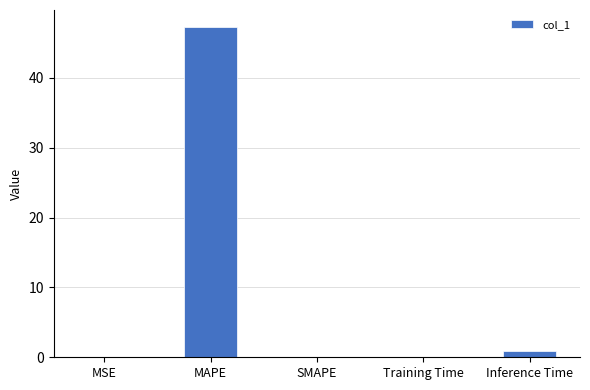

The value at Training Time is 0.1. True or false?

True